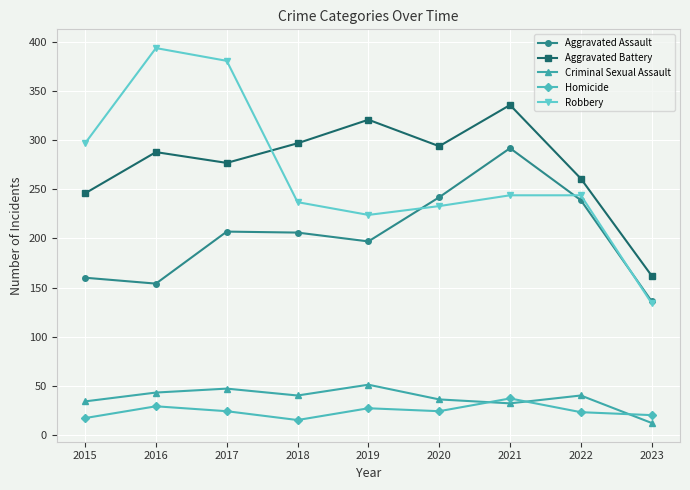

Which series has the largest range (max minus min)?

Robbery